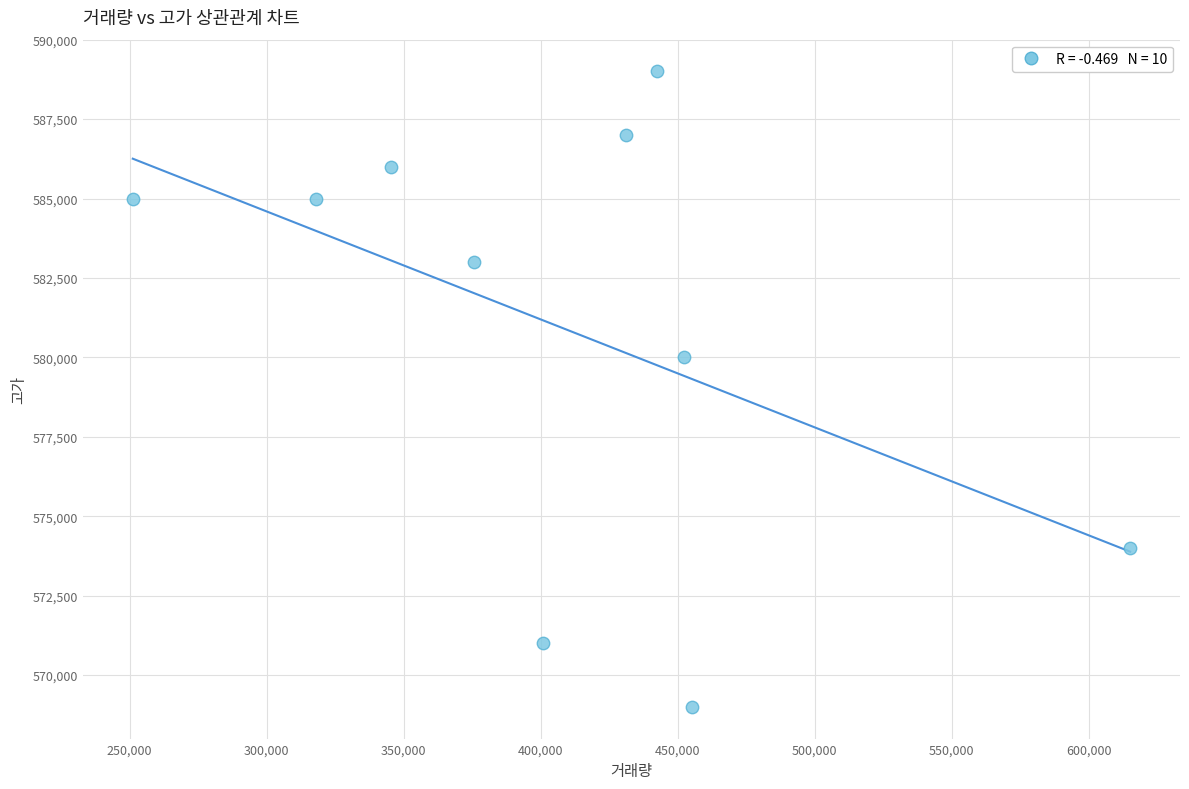

What is the average X value?

408689